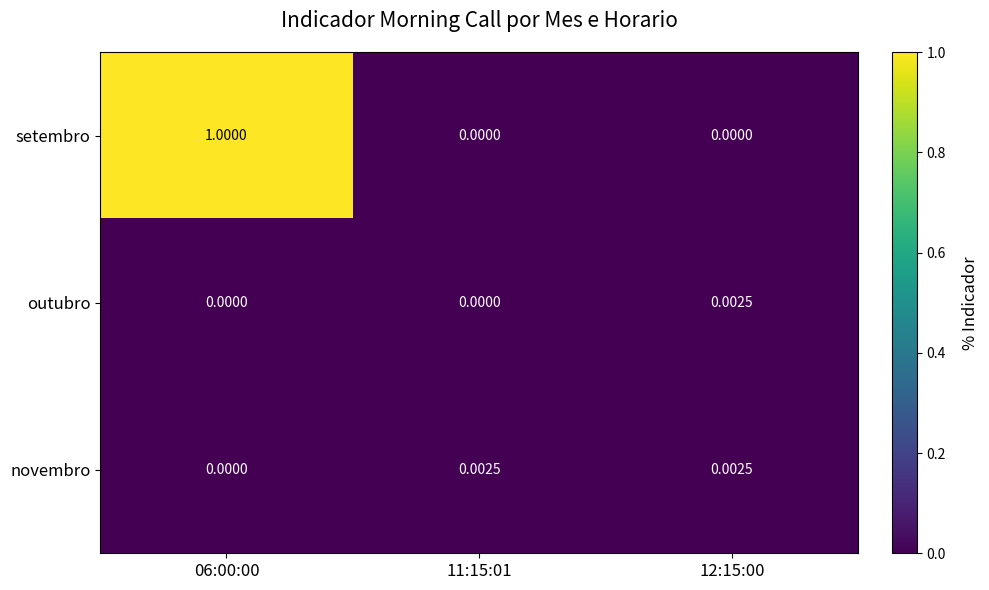

Count the number of categories in the chart.

3